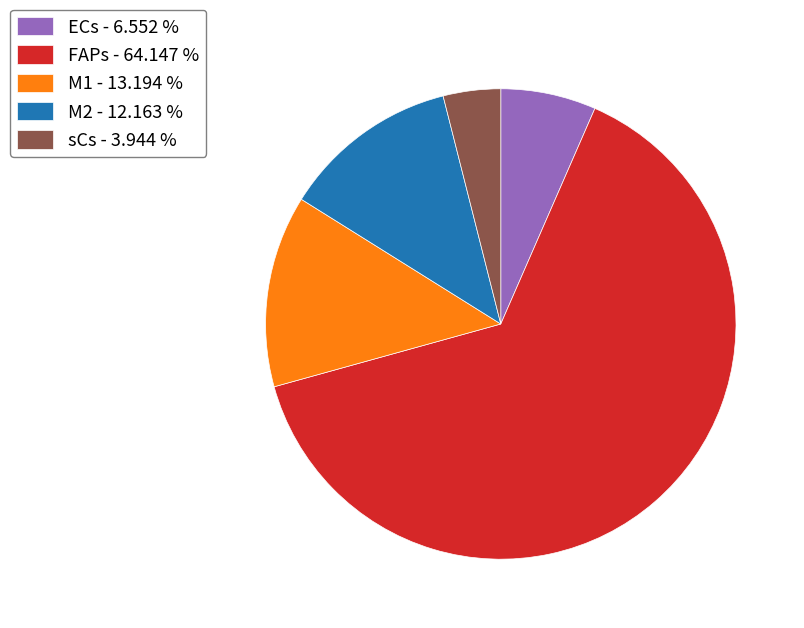

Approximately how many times larger is the value at M2 compared to M1?

0.9